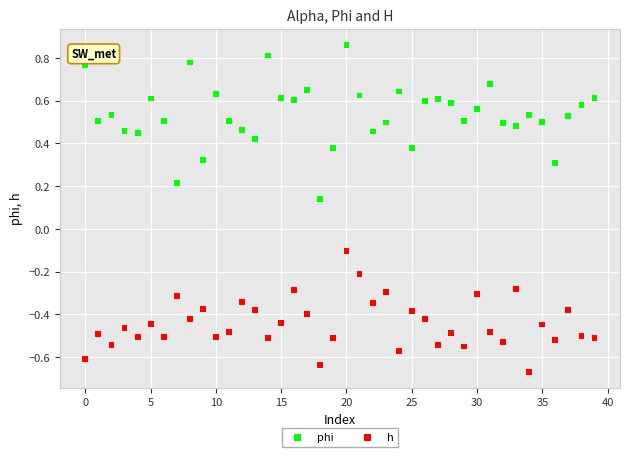

What are all the series names shown in the legend?

phi, h